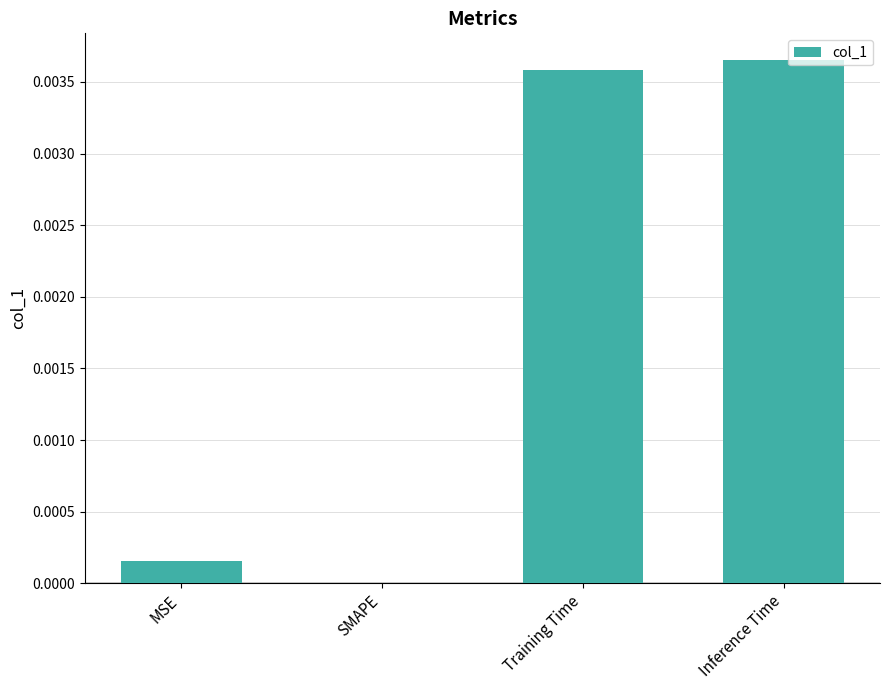

The chart shows a value of 0.0 at SMAPE. True or false?

True